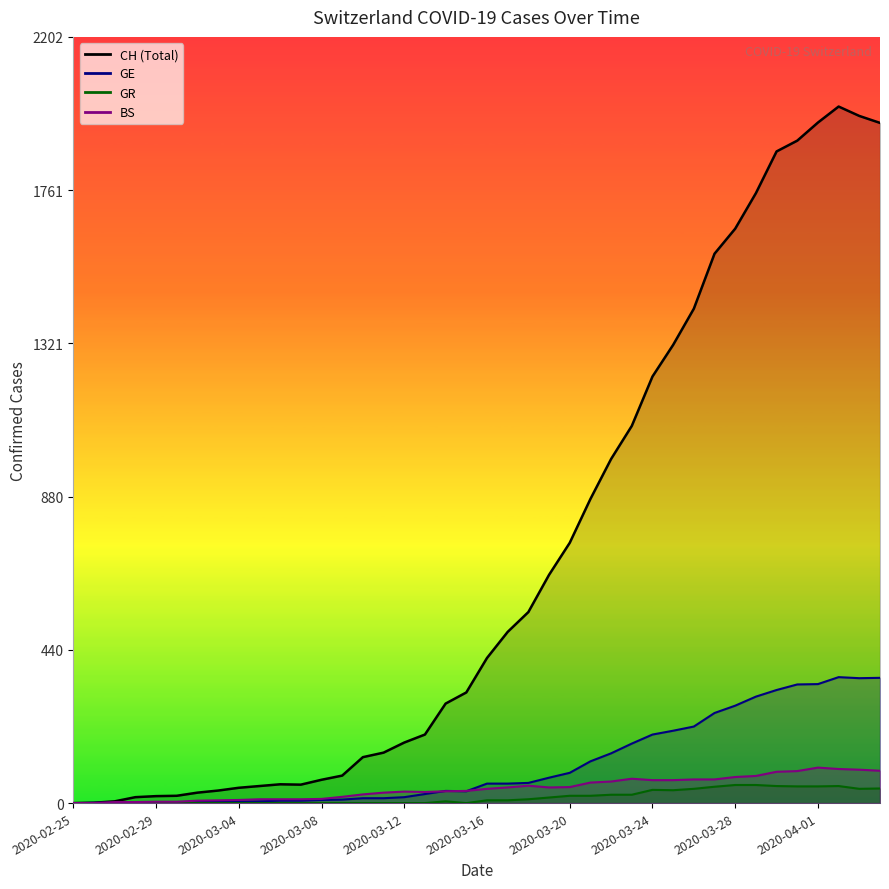

What position from the right is 2020-03-21?

15